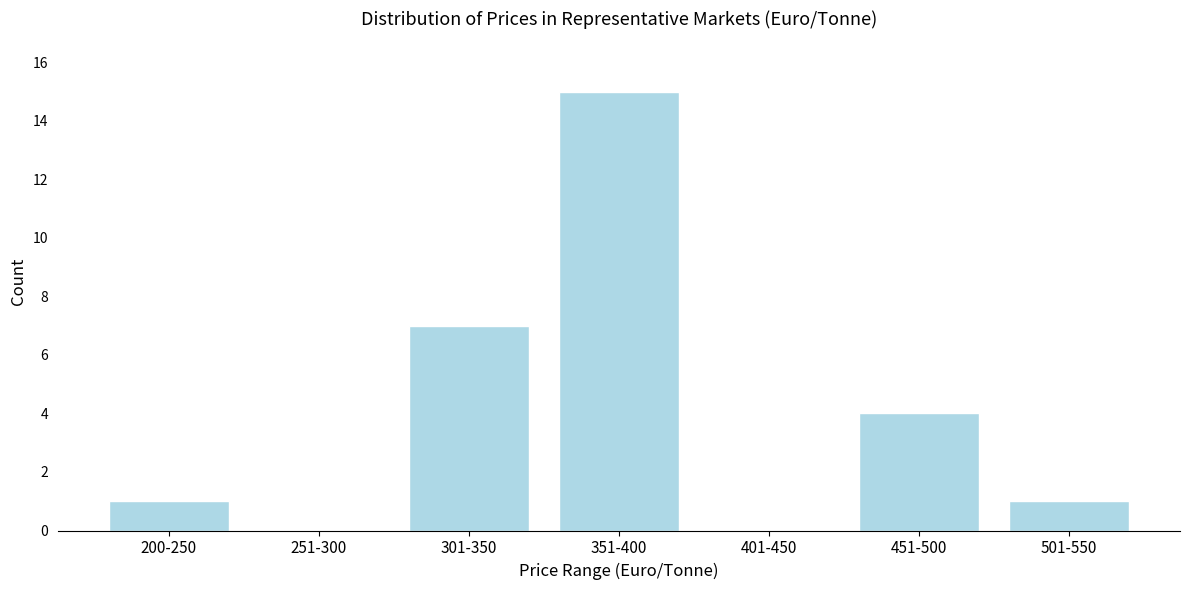

Reading left to right, transcribe all the data shown in this chart.

200-250=1	251-300=0	301-350=7	351-400=15	401-450=0	451-500=4	501-550=1